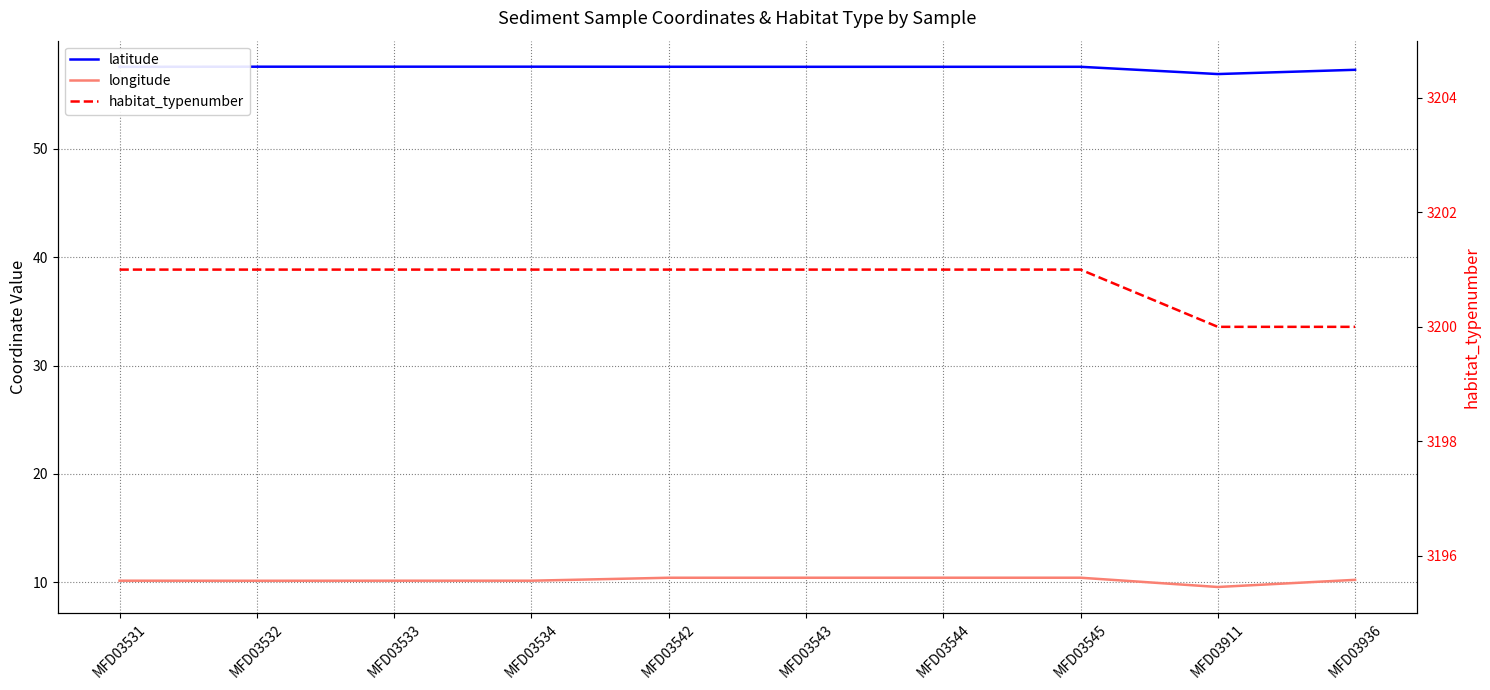

True or false: longitude and habitat_typenumber intersect in this chart.

False